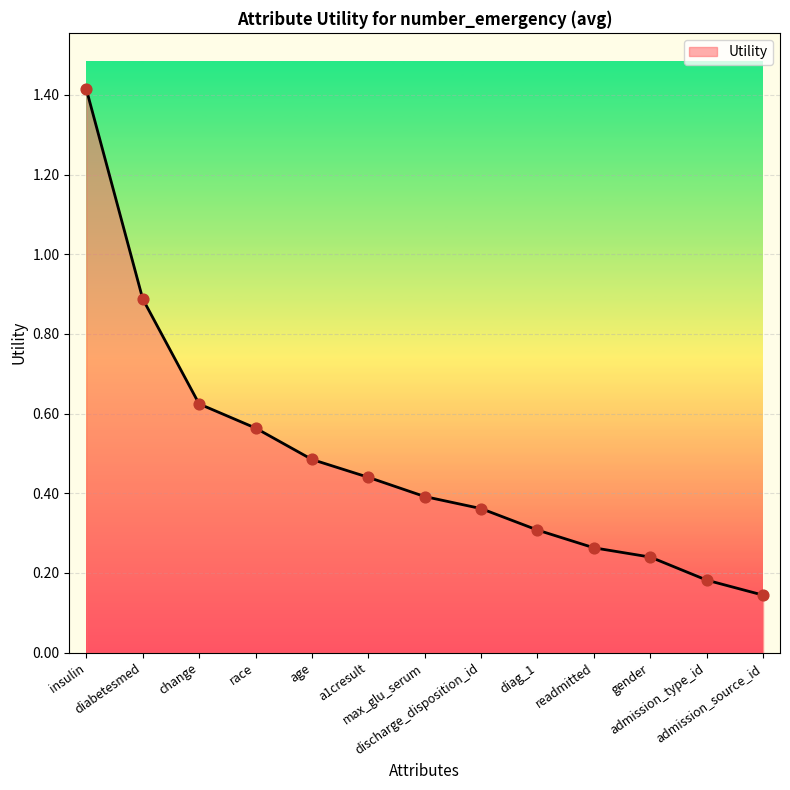

Which has a higher value, insulin or admission_type_id?

insulin